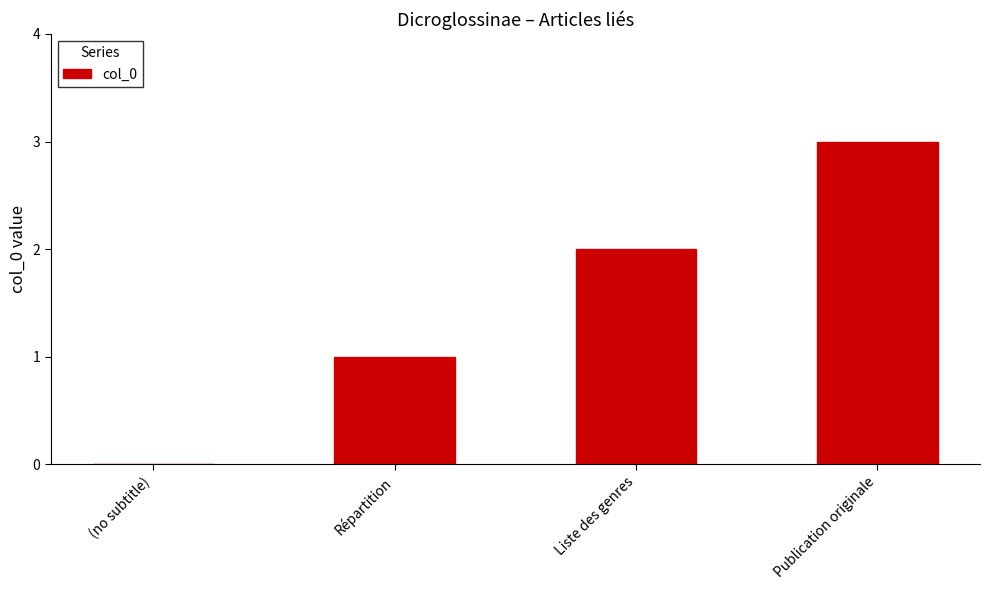

Reading left to right, what are all the values shown in this chart?

0	1	2	3